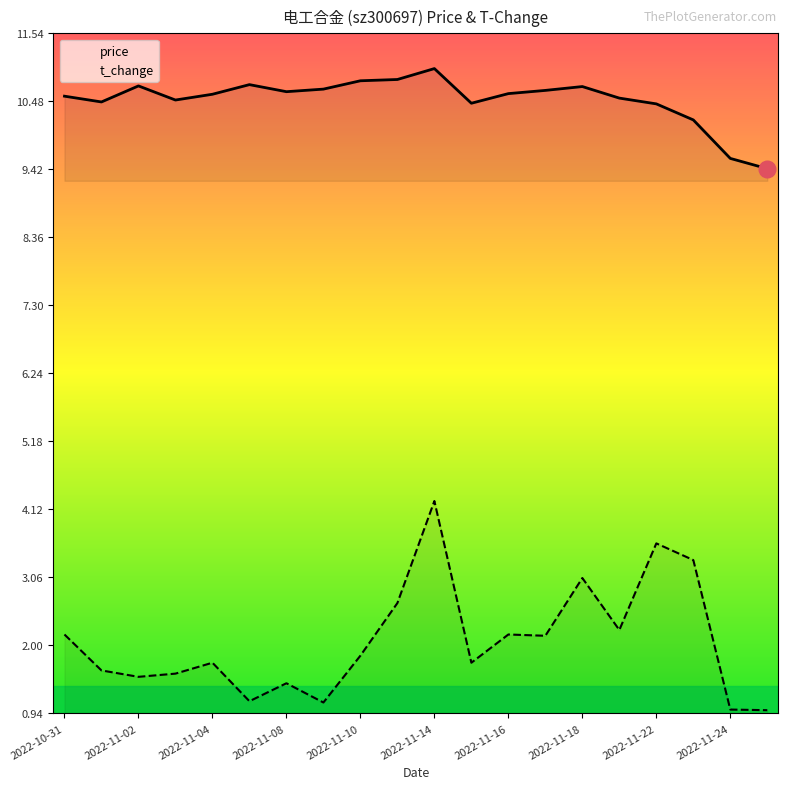

What is the sum of all price values?

210.1